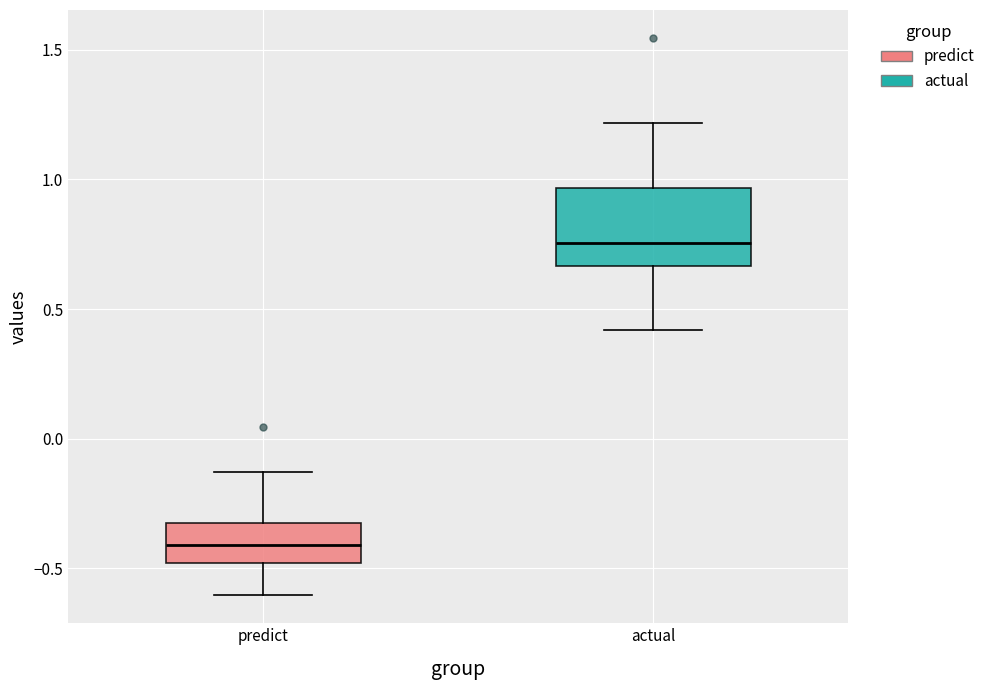

Which box's median line is the lowest?

predict